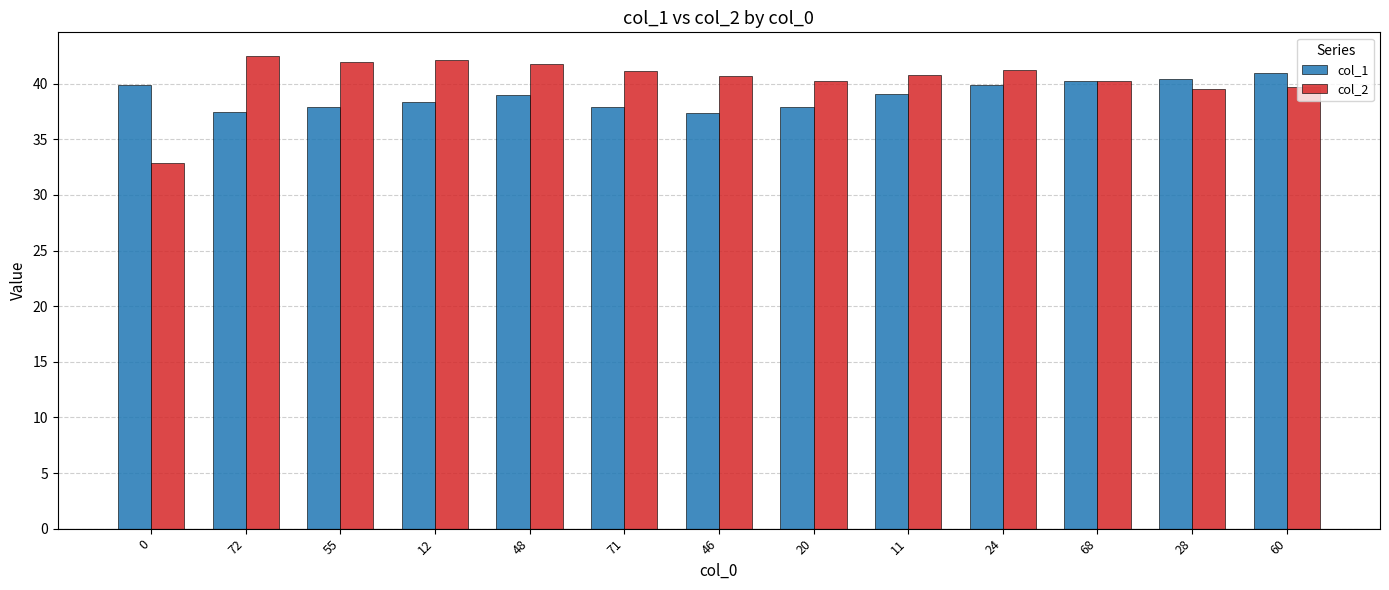

How many groups of bars are there?

13